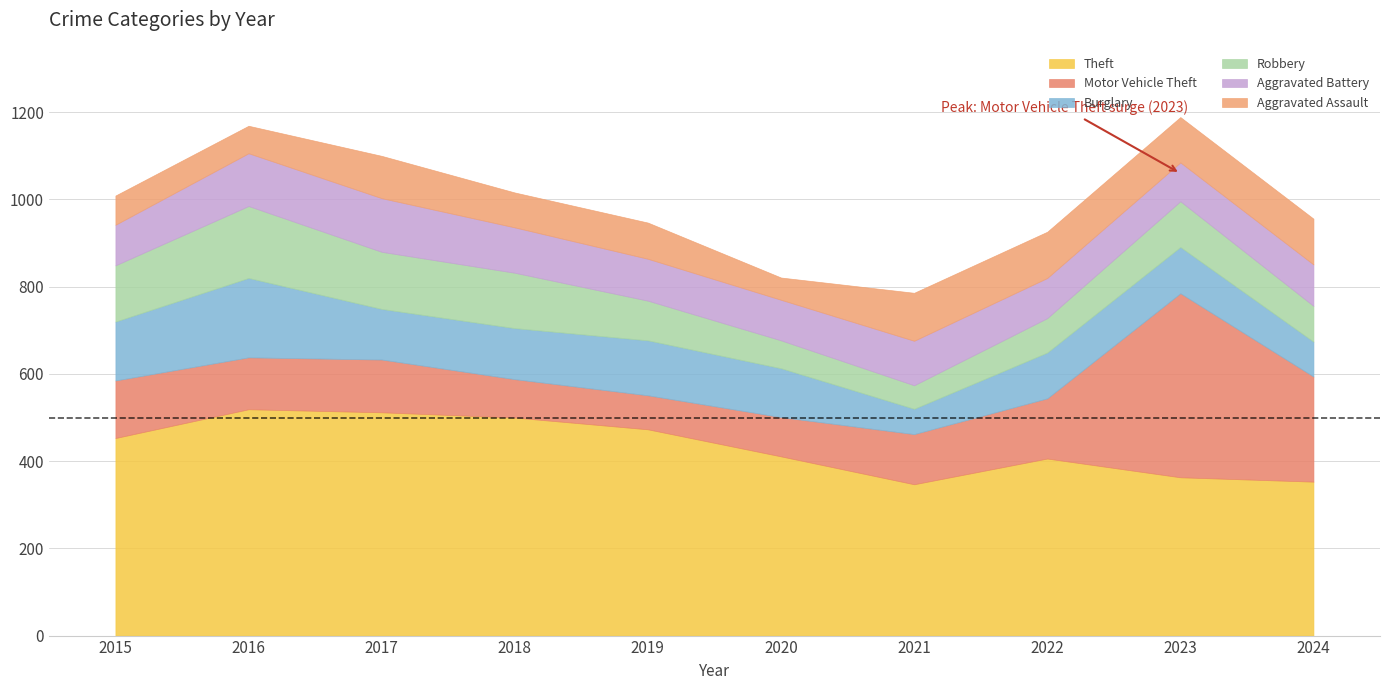

Which series changed the most between 2015 and 2022?

Robbery